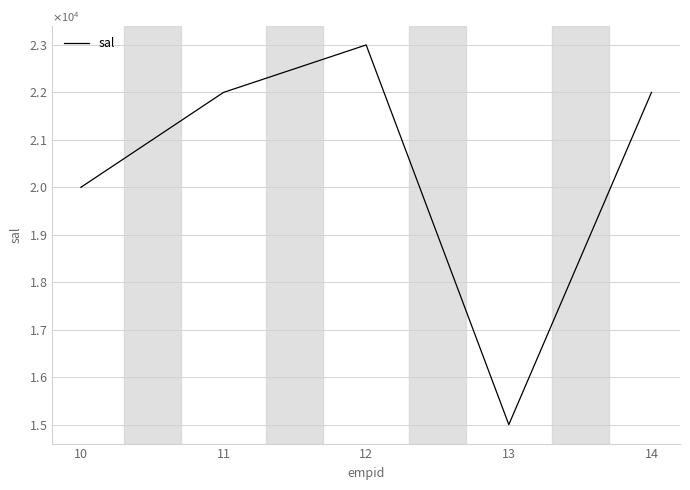

Does the chart display data point markers on the line(s)?

No